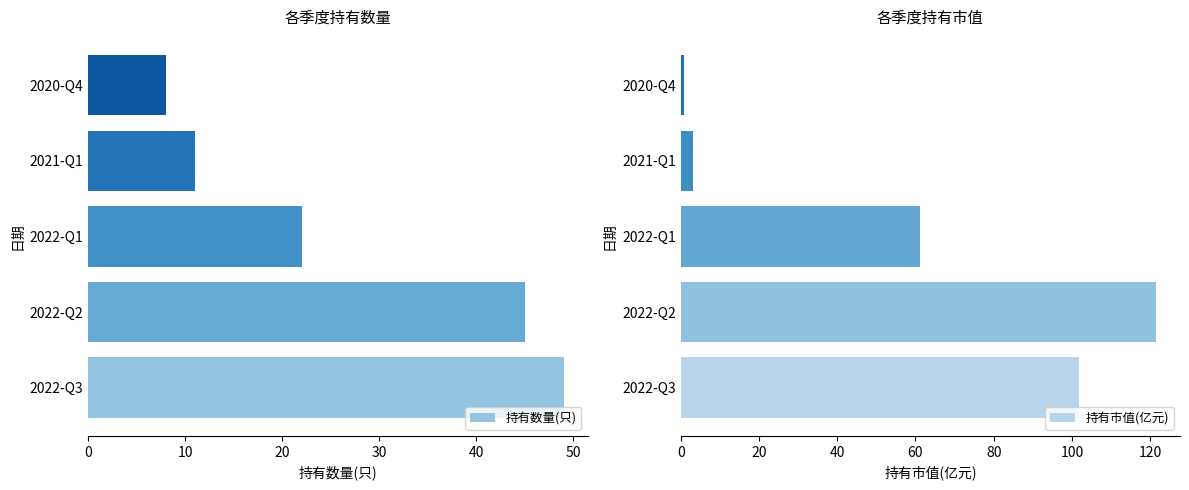

What is the difference between the second highest and second lowest values in the 持有数量(只) series?

34